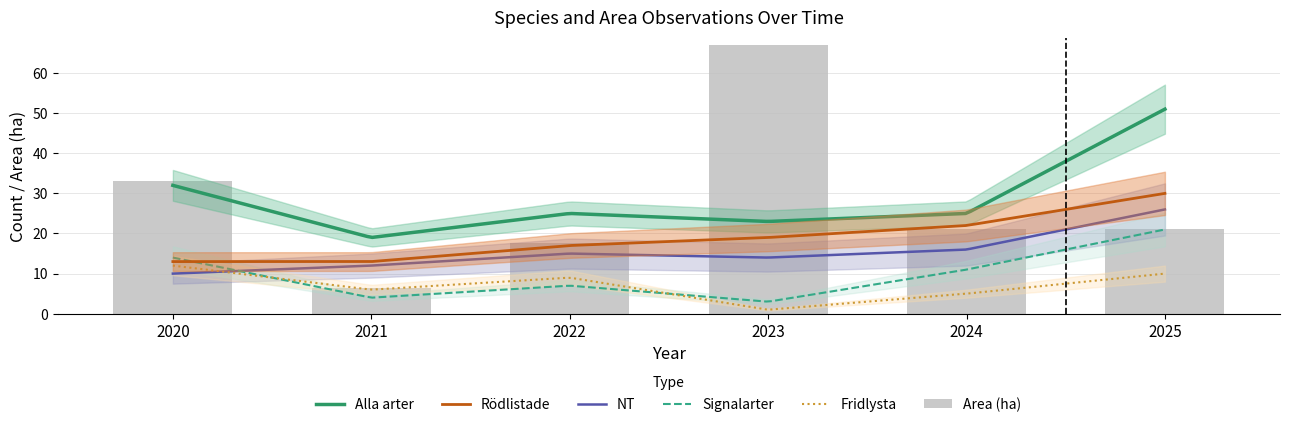

Rank the series by their maximum value, from highest to lowest.

Alla arter, Rödlistade, NT, Signalarter, Fridlysta